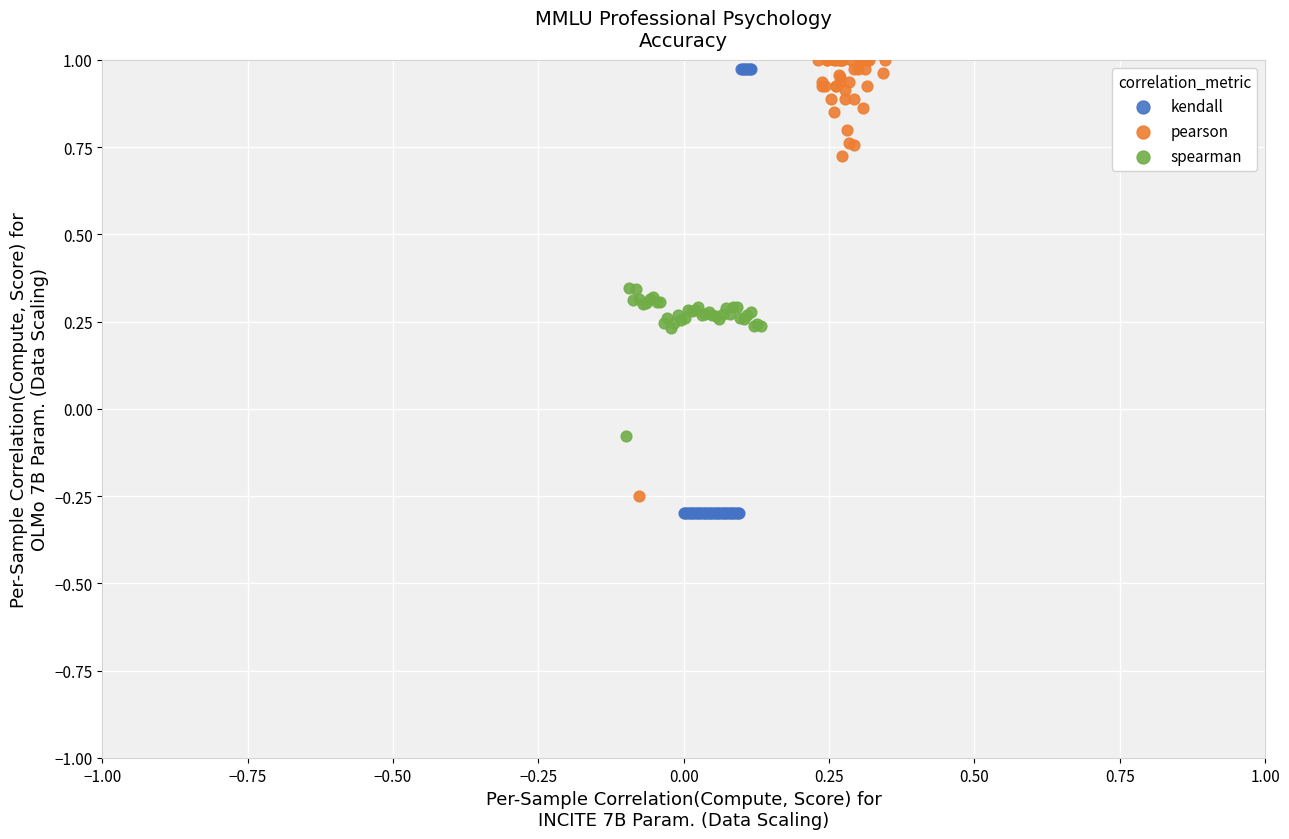

Which series contains the lowest Y value?

kendall